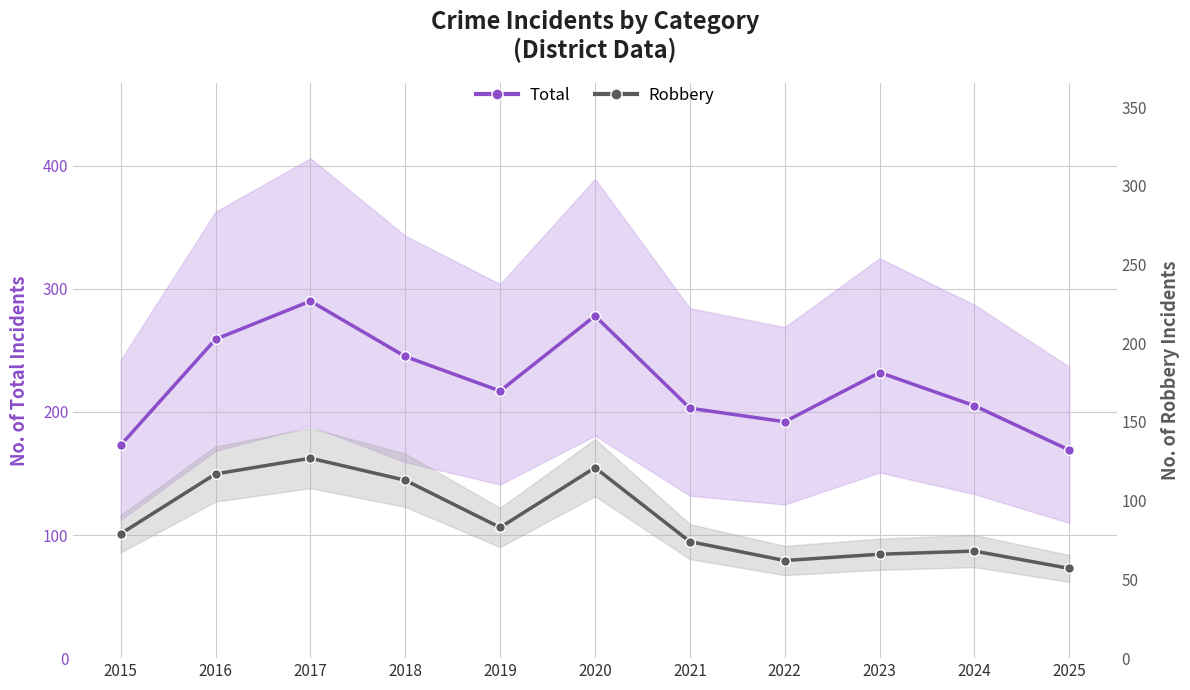

What is the difference between the Total values at 2015 and 2023?

59